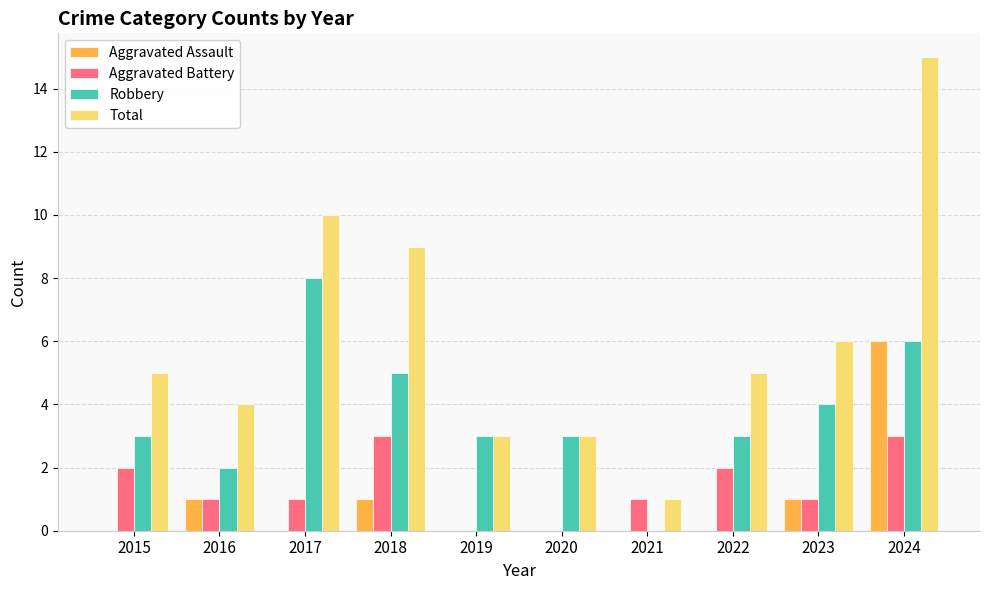

Does the chart contain stacked bars?

No